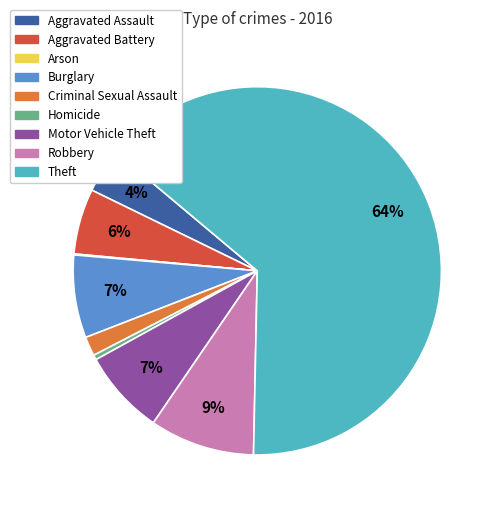

What percentage is the Robbery slice, to the nearest percent?

9%